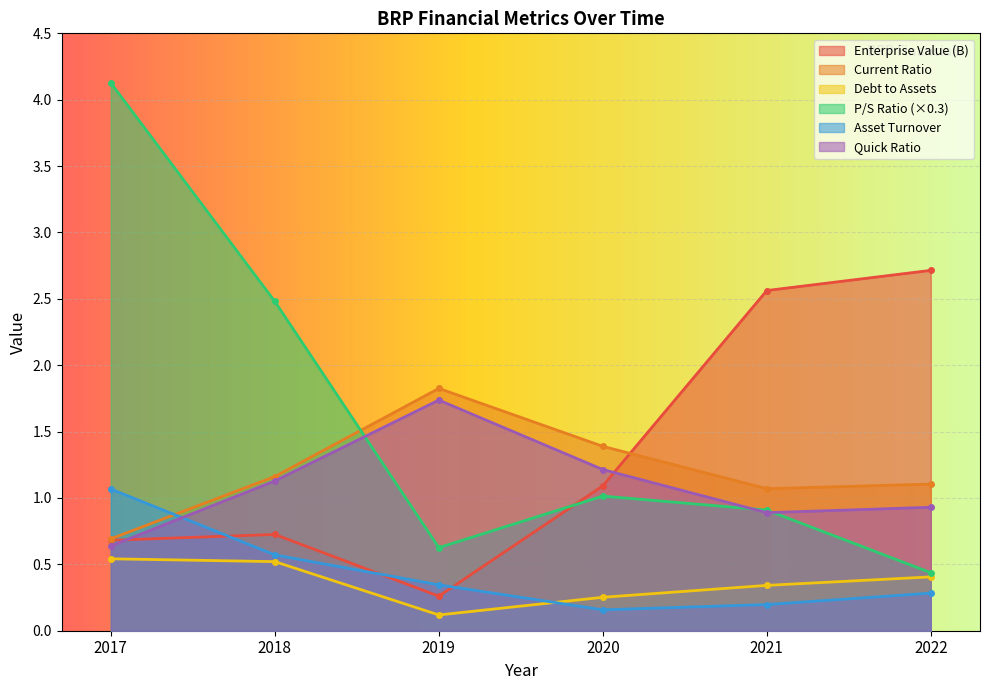

Is the value of quickRatio at 2017 greater than the value of debtToAssets at 2019?

Yes